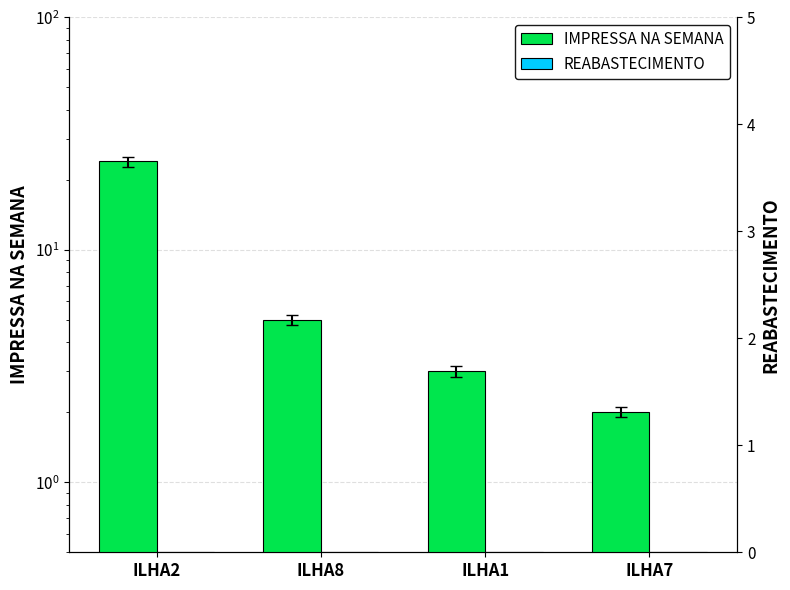

What is the spread (max minus min) of values at ILHA8?

5